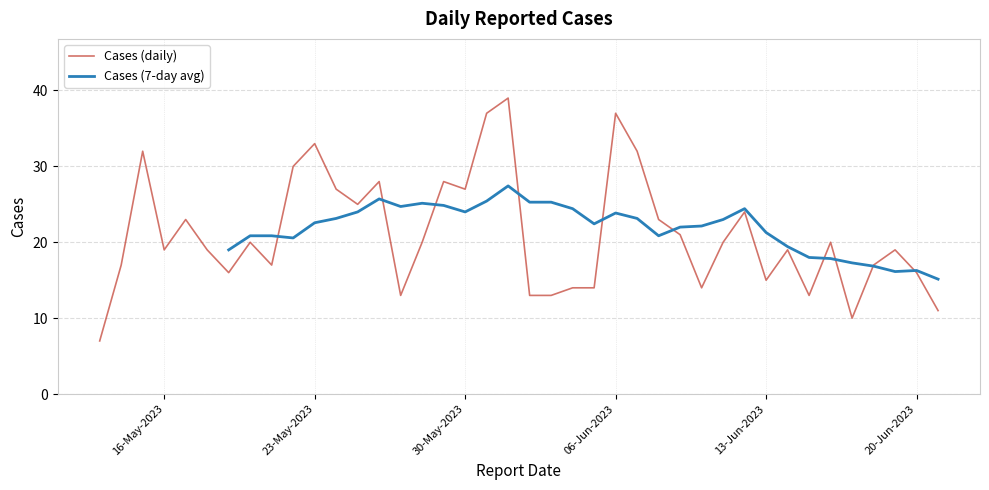

What is the highest value of the Cases (daily) series?

39